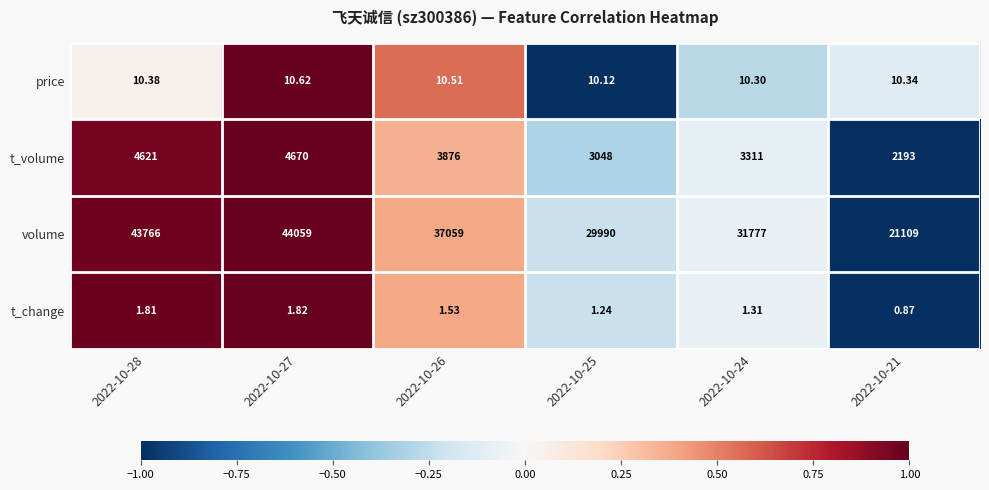

List the series in order of their peak value, highest first.

volume, t_volume, price, t_change